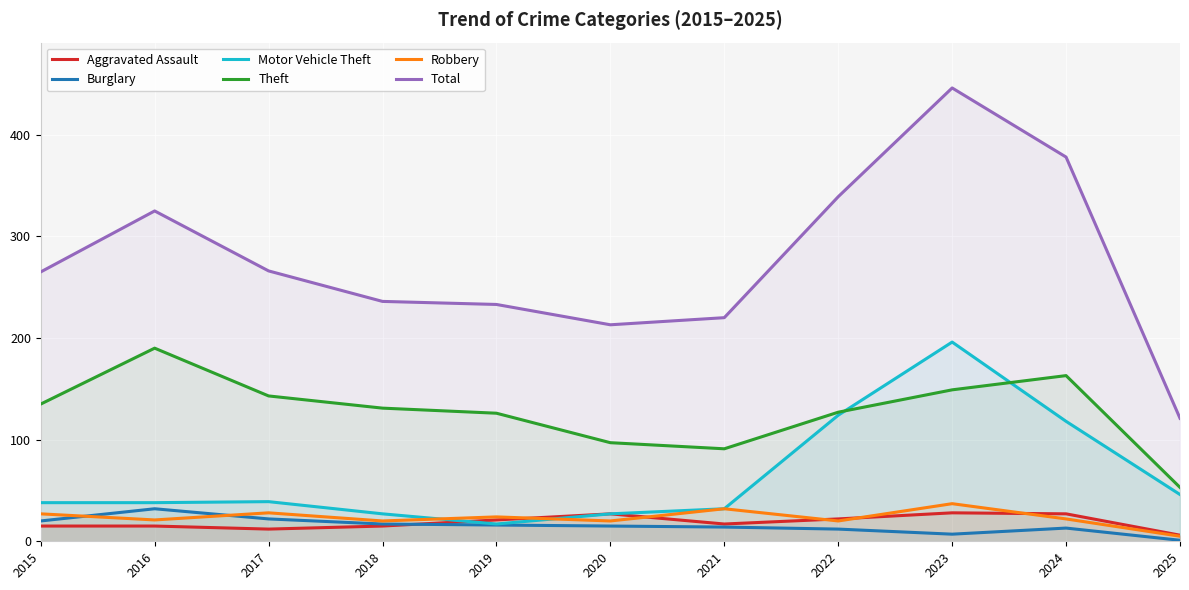

What is the sum of all Theft values?

1405